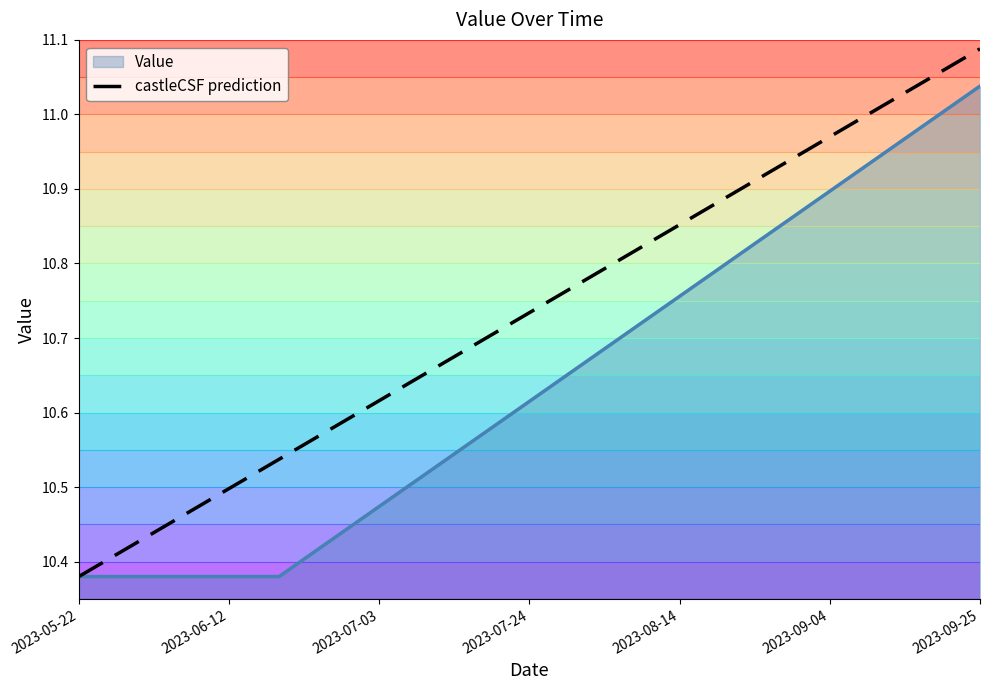

Which category has the highest value in the Value series?

2023-09-25